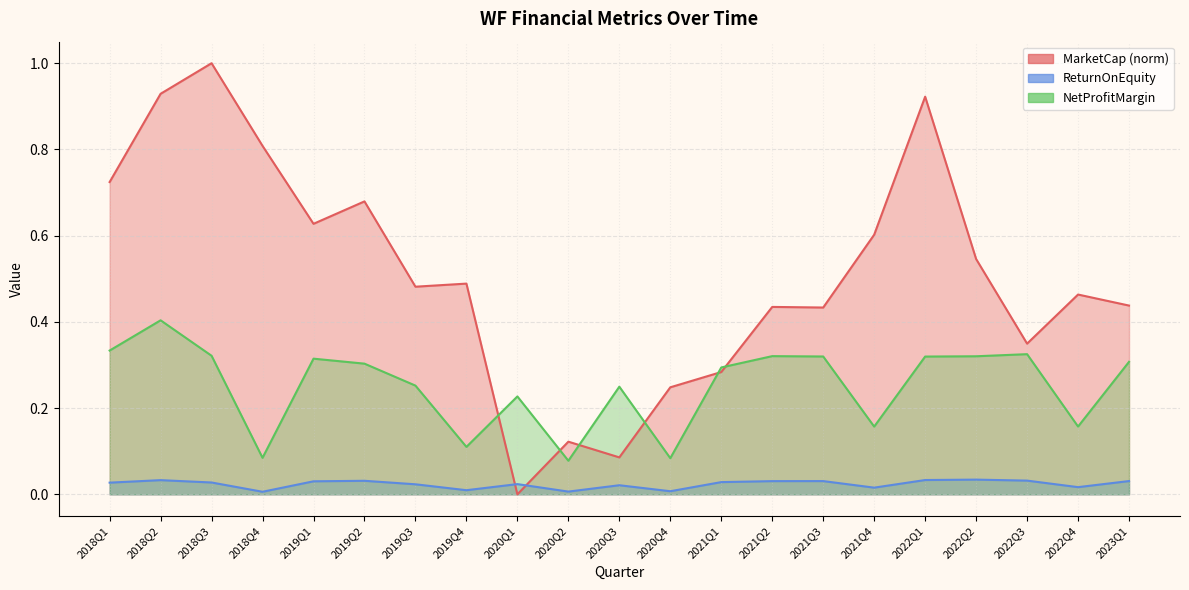

Which has a higher value, 2021Q1 or 2022Q4?

2022Q4